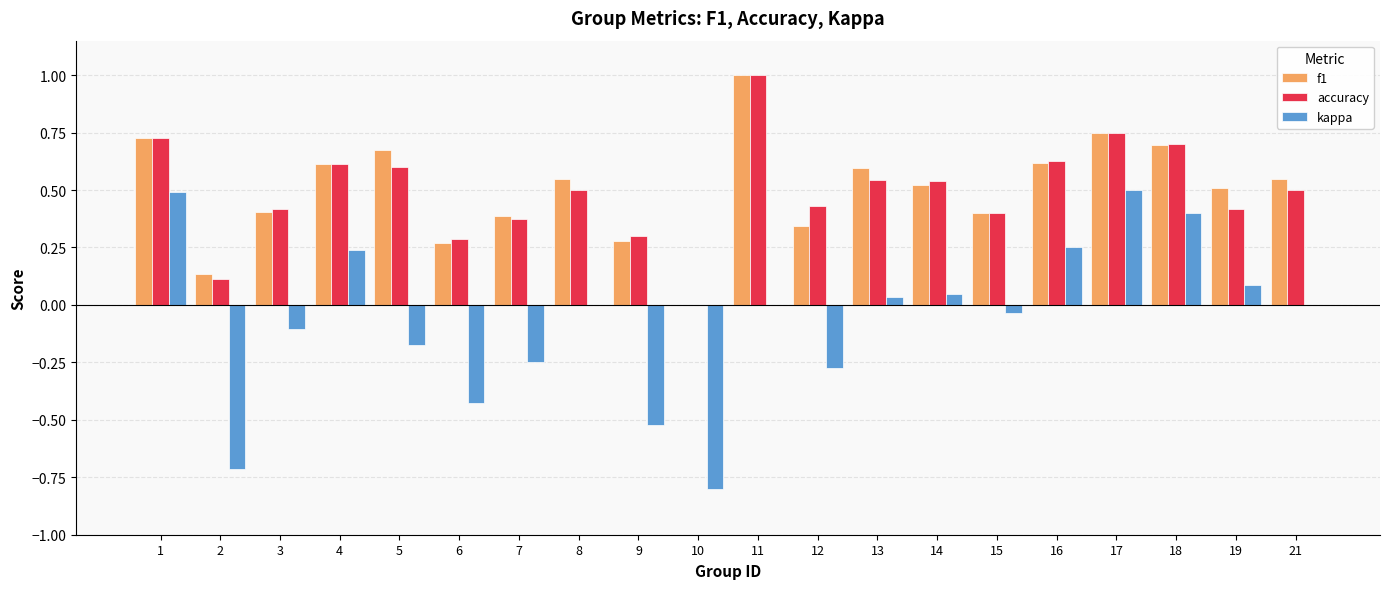

Which category has the highest value across all series?

11